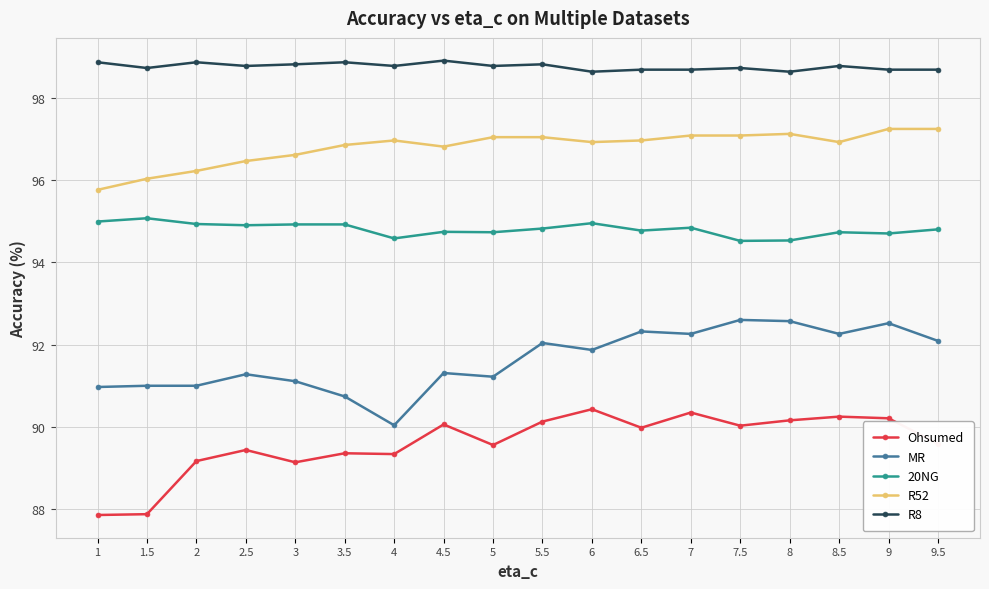

What is the minimum value for Ohsumed?

87.9